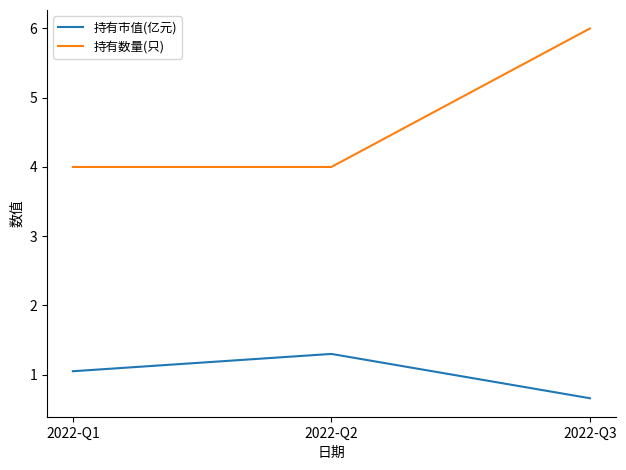

The value of 持有数量(只) at 2022-Q3 is 6.0. True or false?

True